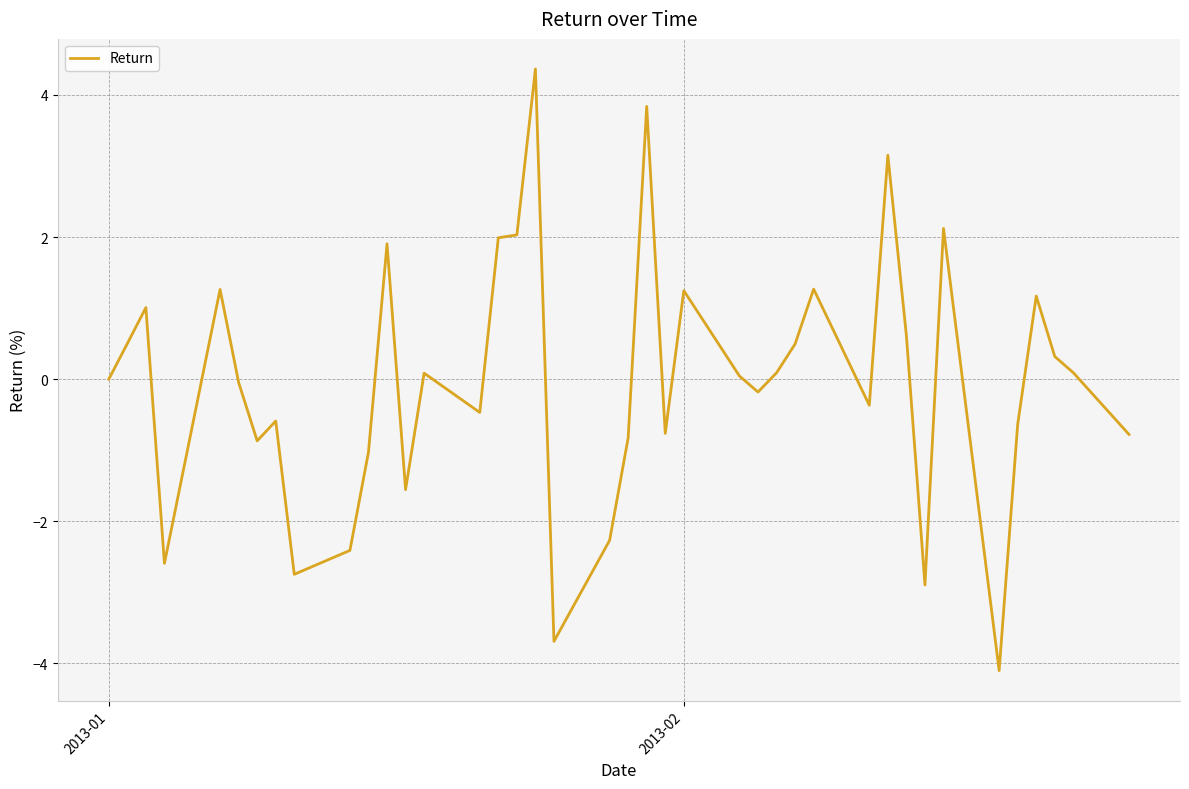

What is the difference between the maximum and minimum values?

8.5